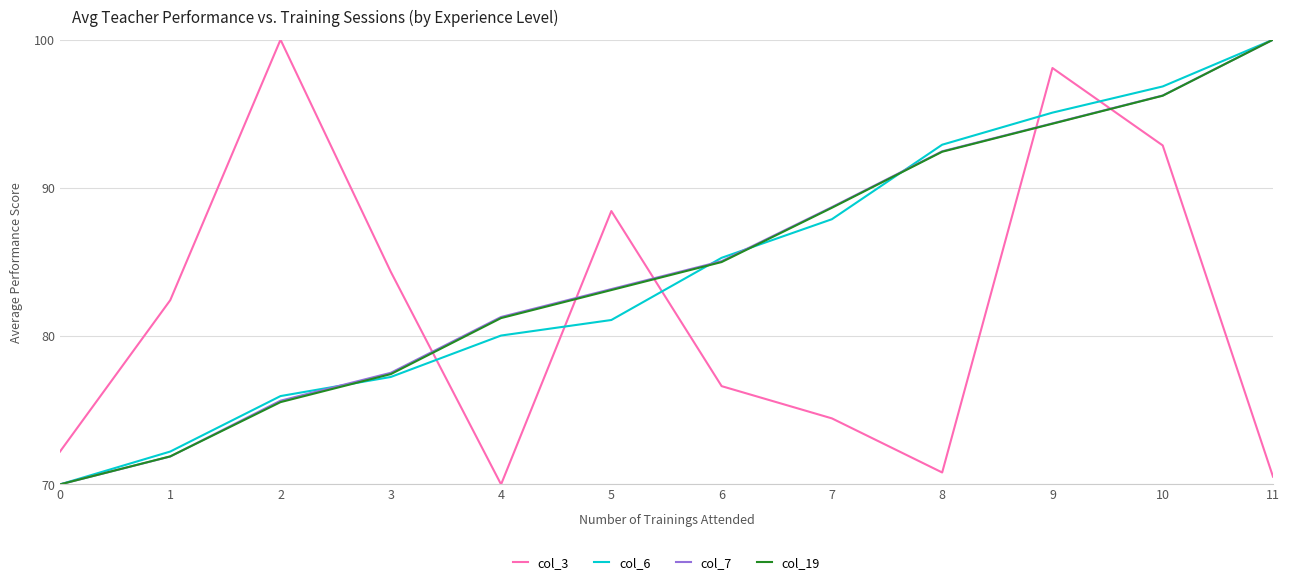

Between 5 and 9, which series saw the biggest shift?

col_6